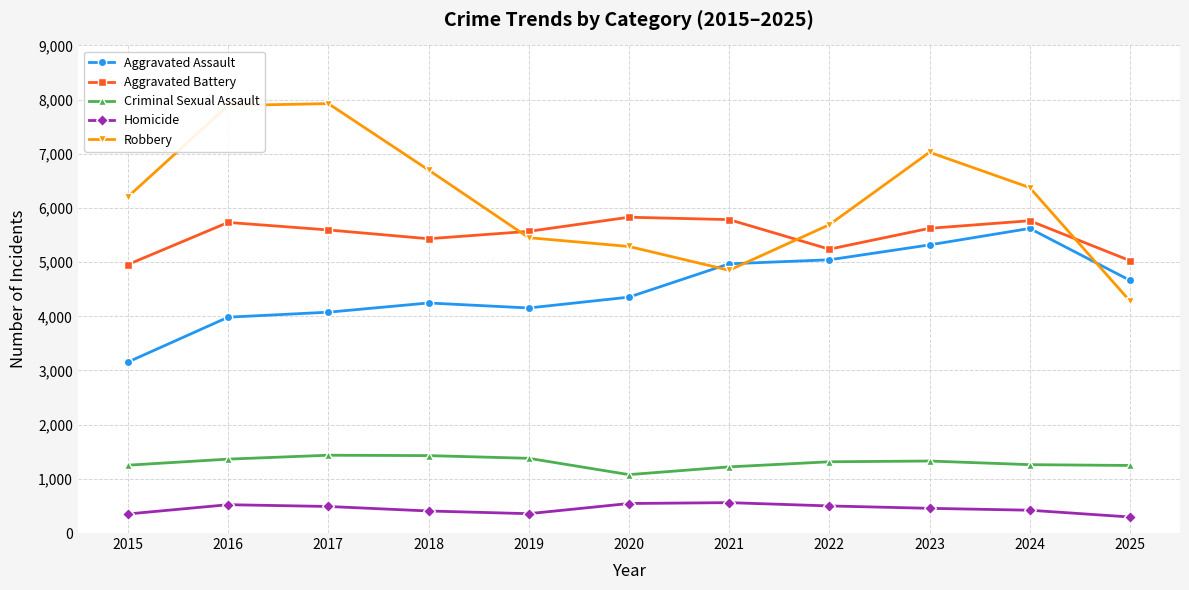

Which series has the largest range (max minus min)?

Robbery